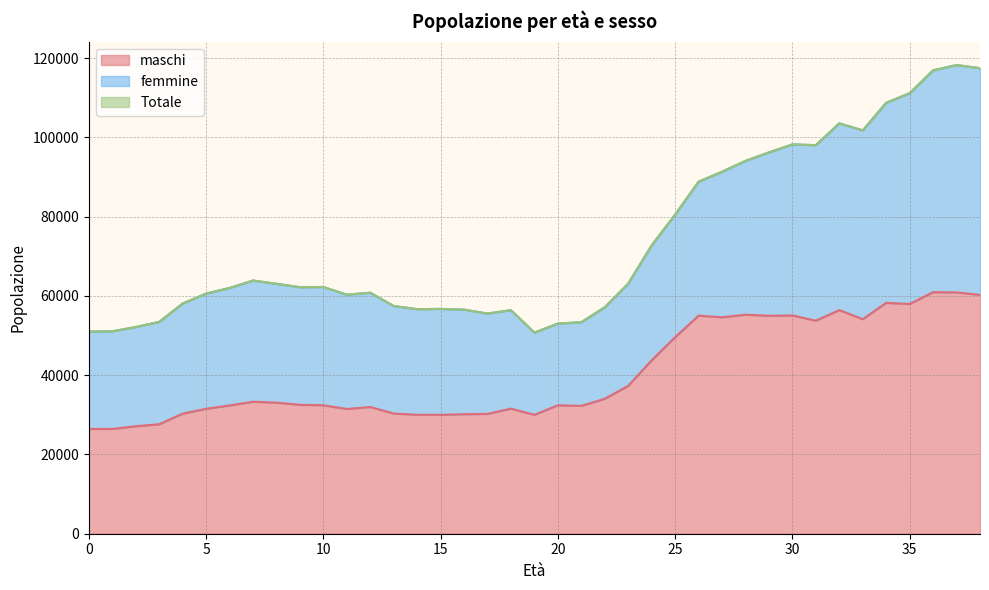

Where does the maschi series first go above 32528?

7